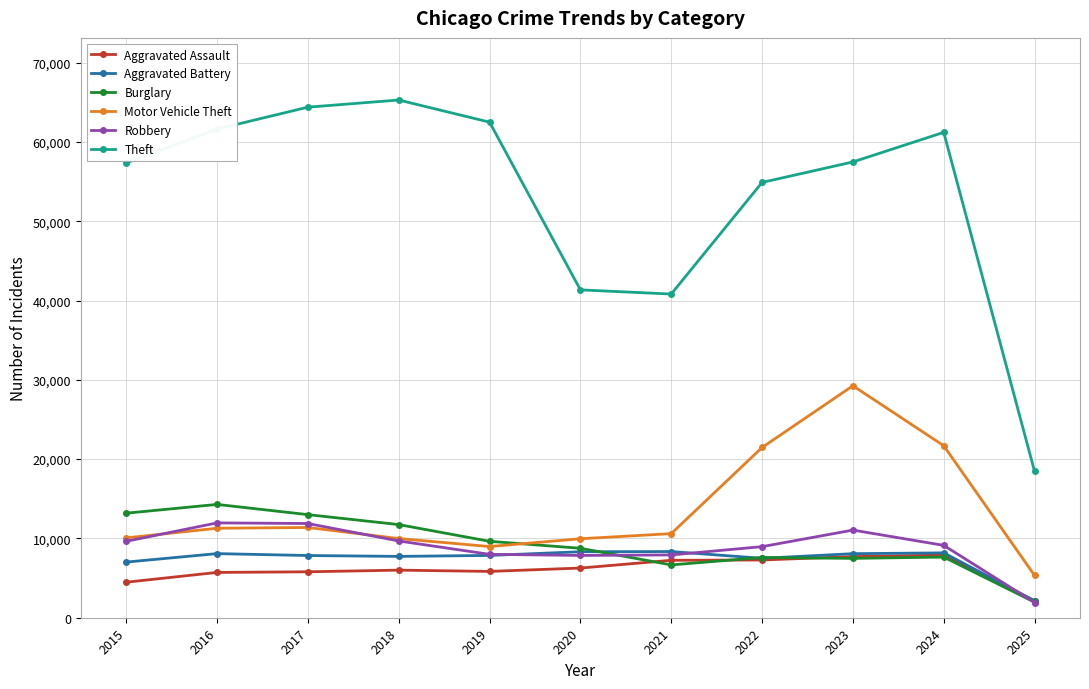

True or false: Theft has a value of 32810 at 2017.

False